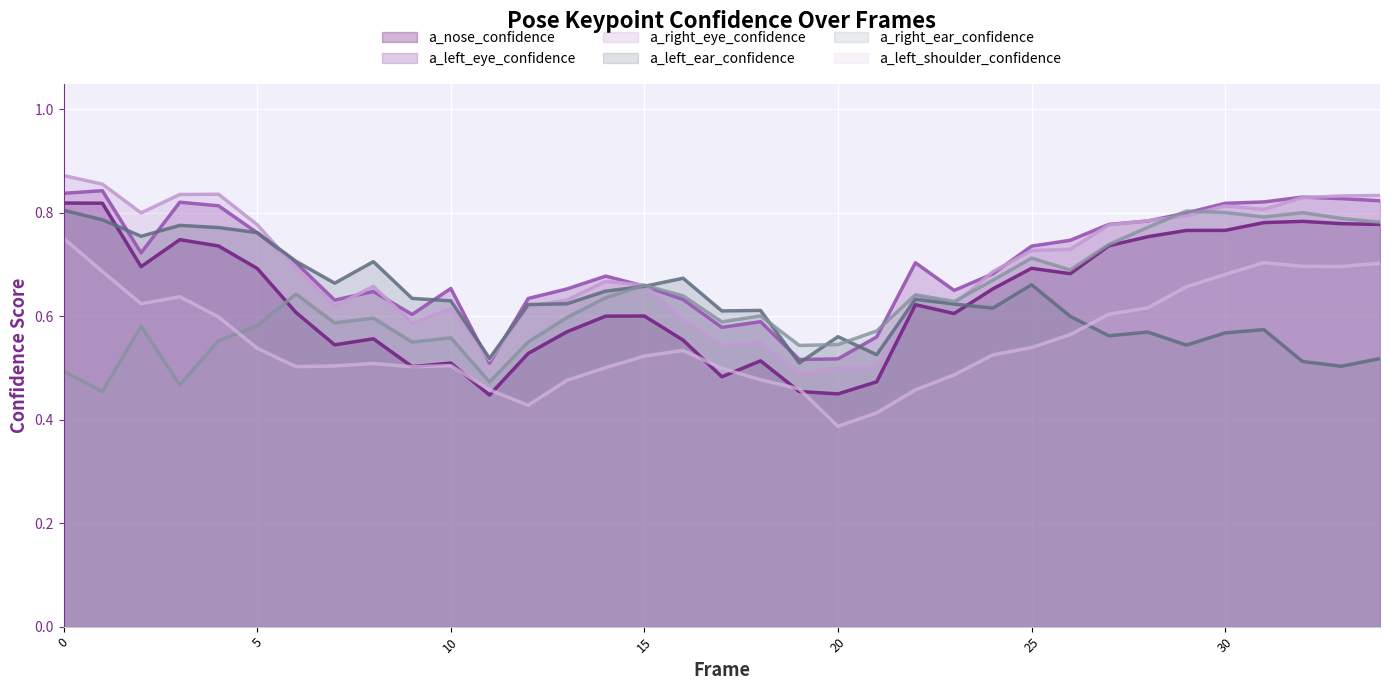

What is the value of the a_left_shoulder_confidence point at the 7th from the left?

0.5